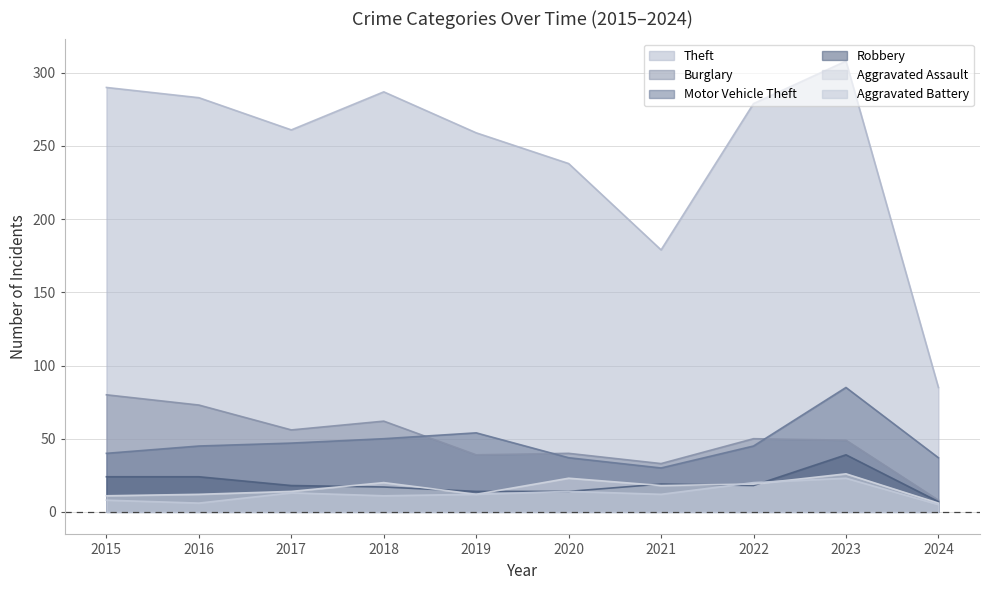

At how many categories does at least one series exceed 194?

8